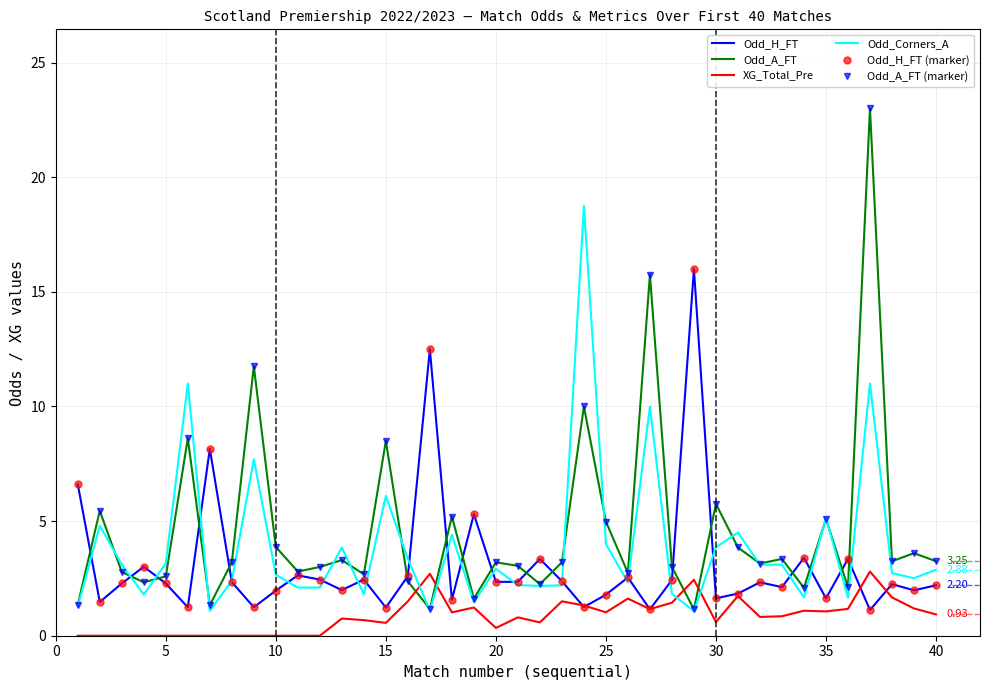

True or false: Odd_H_FT has more than 1 interior local peaks.

True